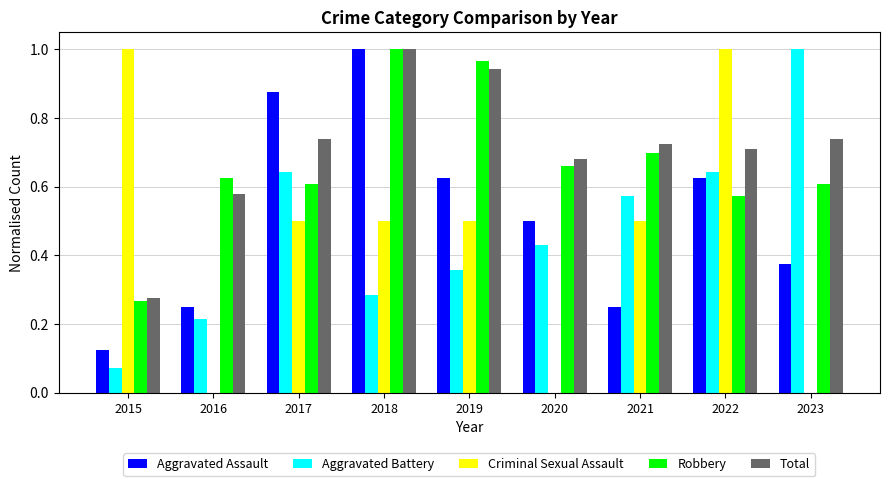

Between 2021 and 2022, which series saw the biggest shift?

Criminal Sexual Assault